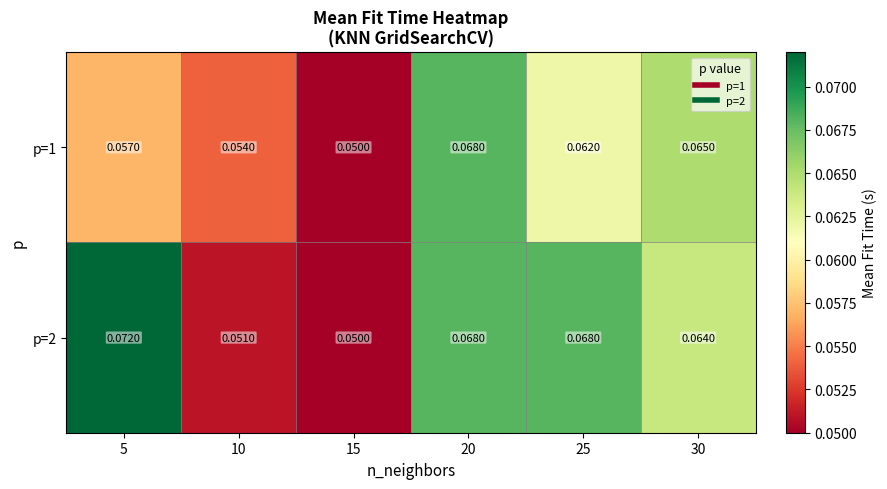

How many data points does each series have?

6